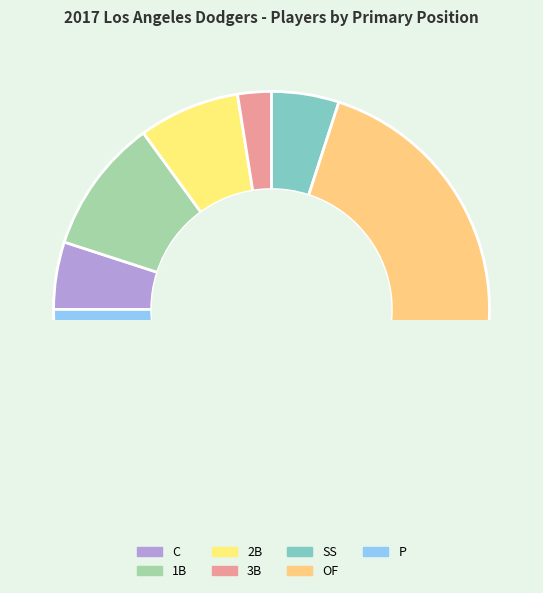

To the nearest percent, what is the difference between the largest and smallest slice percentages?

38%